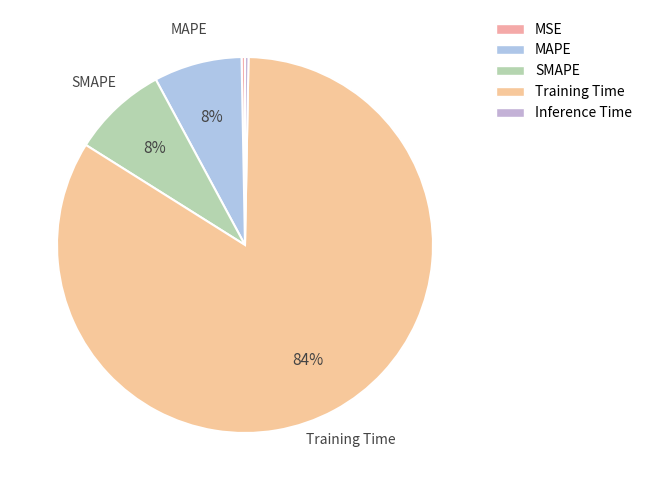

To the nearest percent, what portion does MAPE represent?

8%